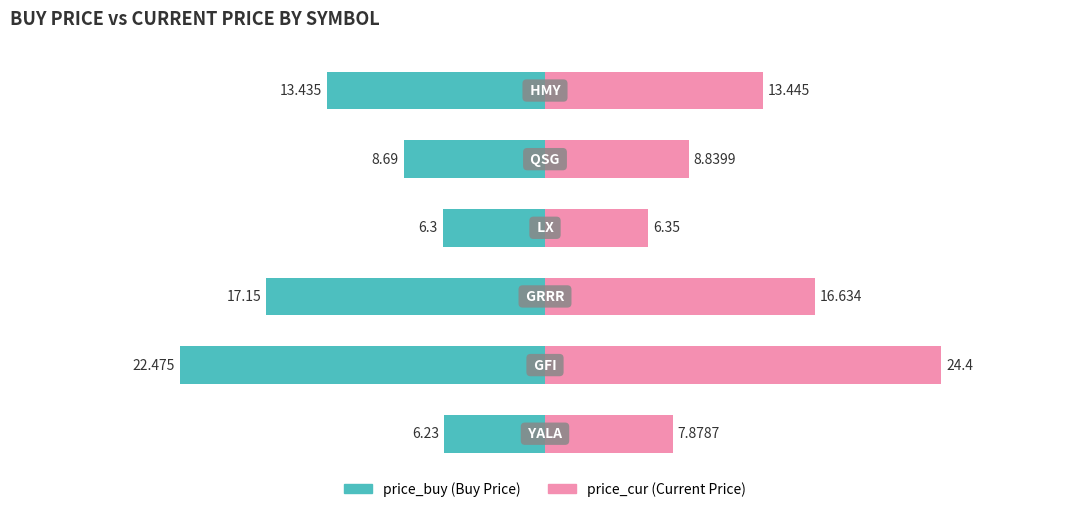

Are the bars grouped side by side (vs. stacked)?

Yes